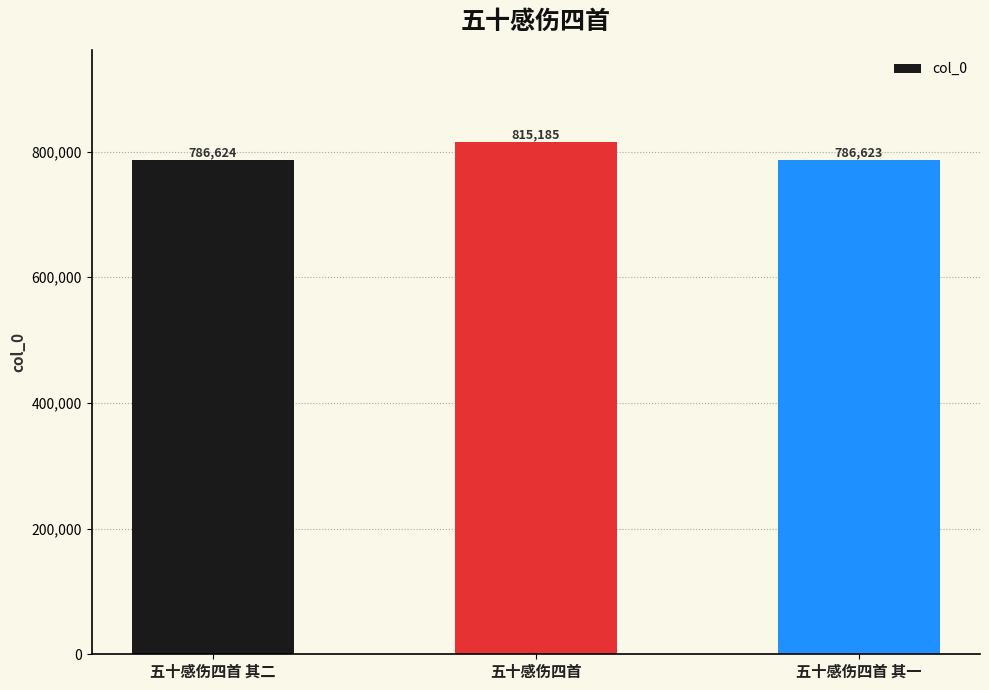

What is the difference between the values at 五十感伤四首 其一 and 五十感伤四首?

28562